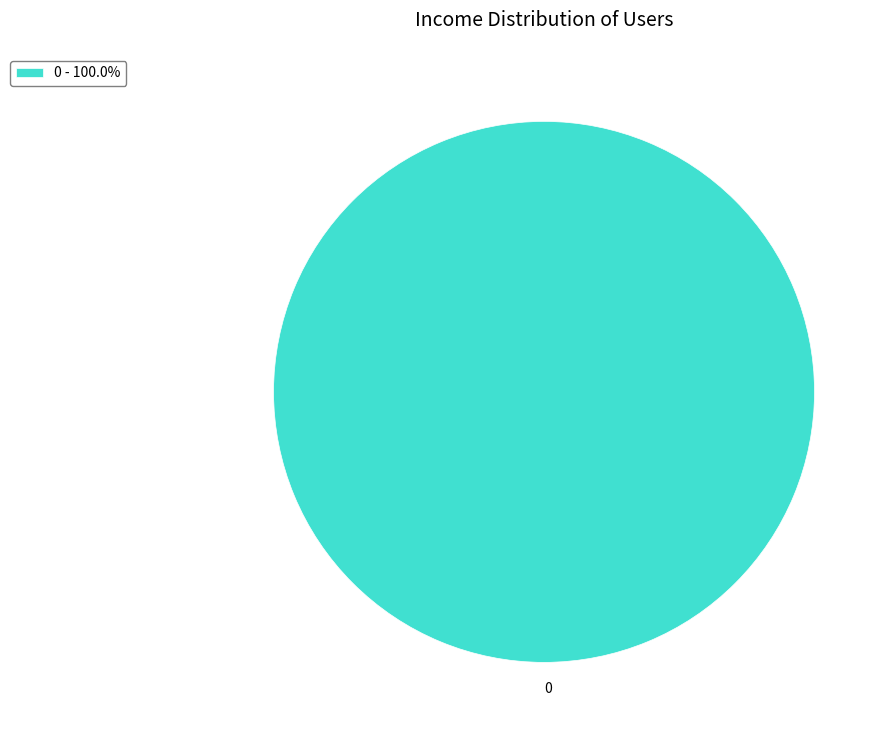

The 0 slice represents 100% of the pie. True or false?

True